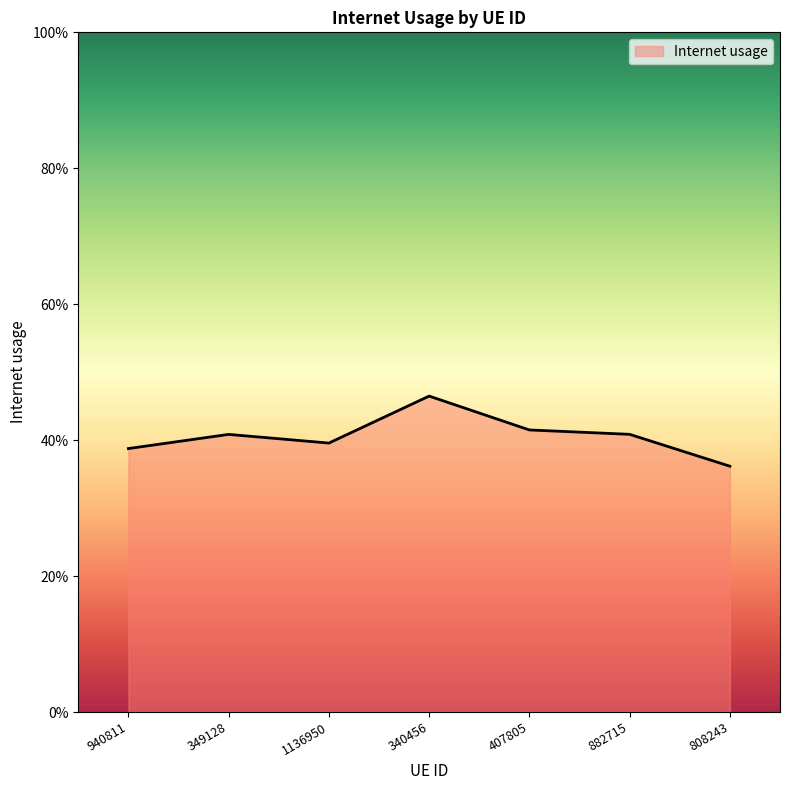

Rank the categories by value from highest to lowest.

340456, 407805, 882715, 349128, 1136950, 940811, 808243